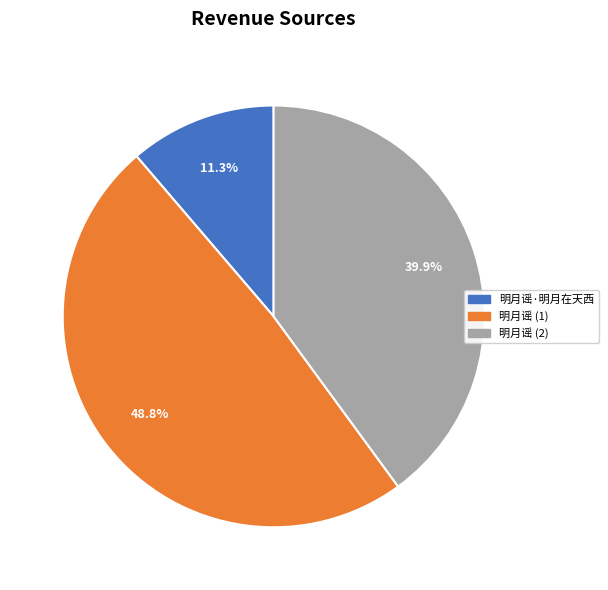

Is there a majority slice in this chart?

No